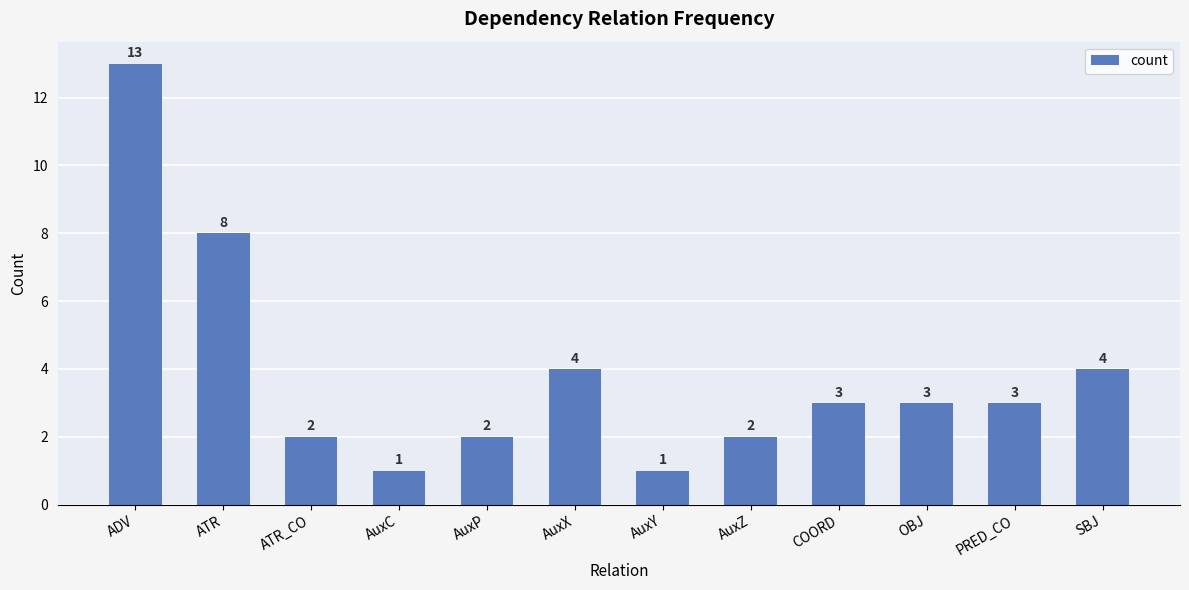

Reading left to right, what are all the values shown in this chart?

ADV=13	ATR=8	ATR_CO=2	AuxC=1	AuxP=2	AuxX=4	AuxY=1	AuxZ=2	COORD=3	OBJ=3	PRED_CO=3	SBJ=4